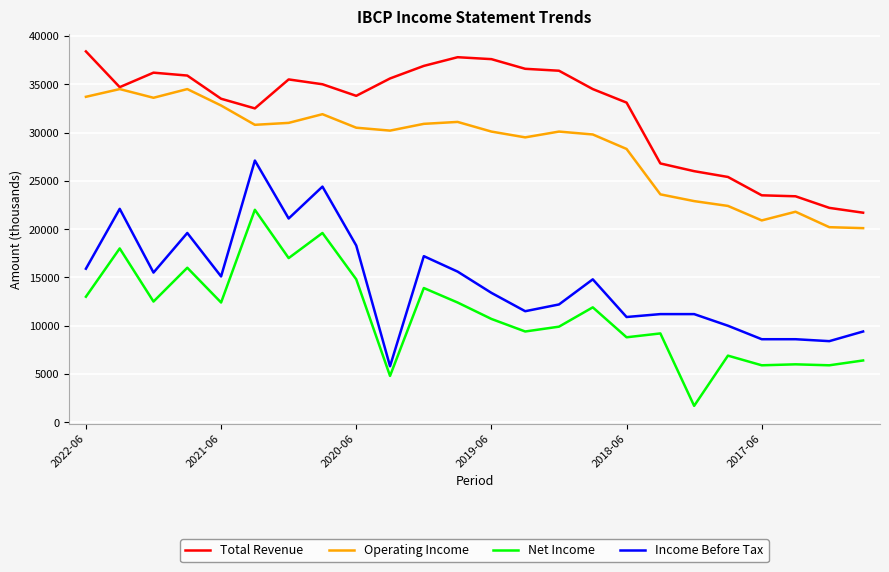

What is the difference between the maximum and minimum values in the Net Income series?

20300